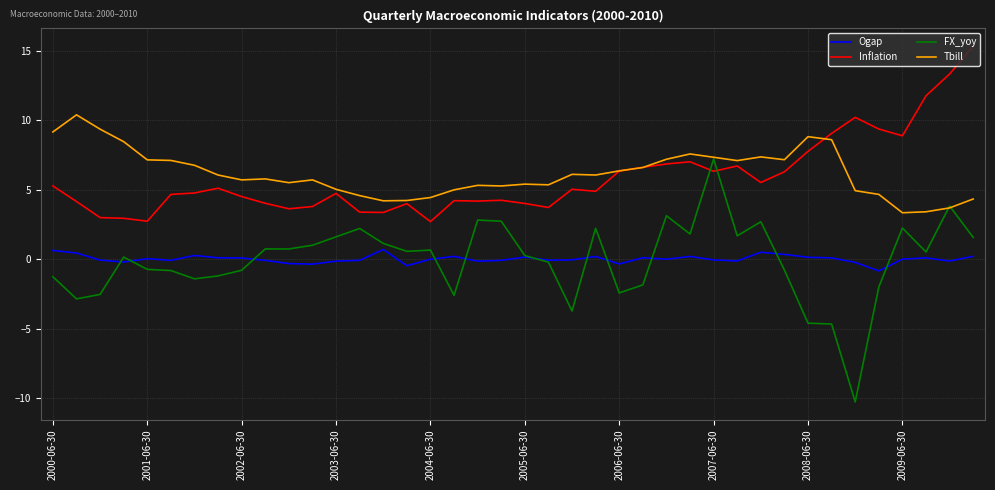

Which series has the widest spread of values?

FX_yoy